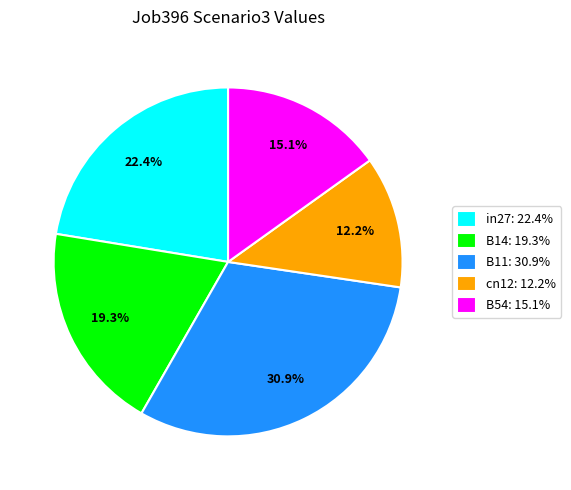

To the nearest percent, what is the difference between the B14 and in27 slice percentages?

3%